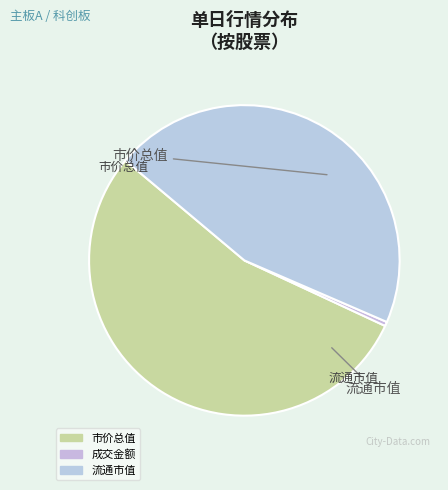

How many slices are in this pie chart?

3